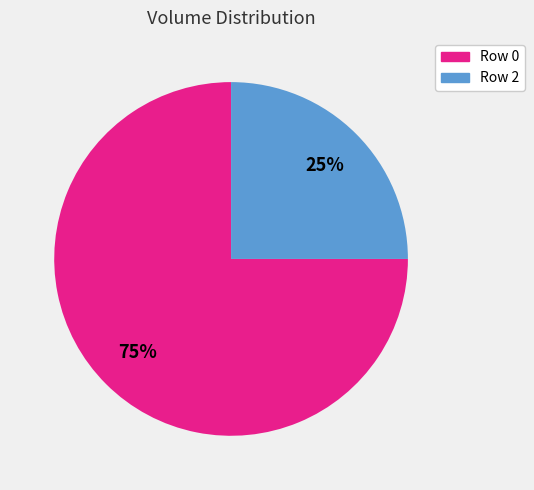

True or false: Row 2 accounts for 25% of the total.

True